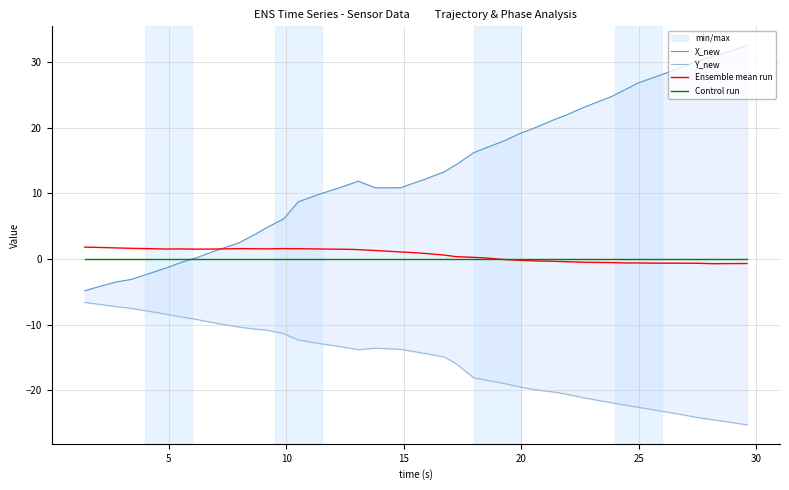

In Y_new, how many points are lower than both neighbors (excluding endpoints)?

1